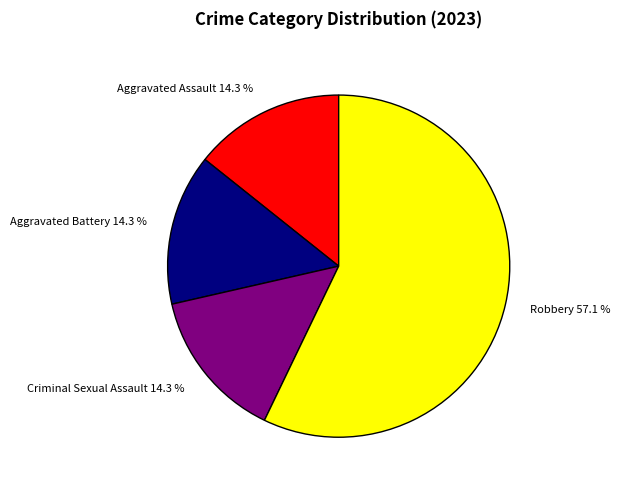

True or false: Criminal Sexual Assault accounts for 8% of the total.

False